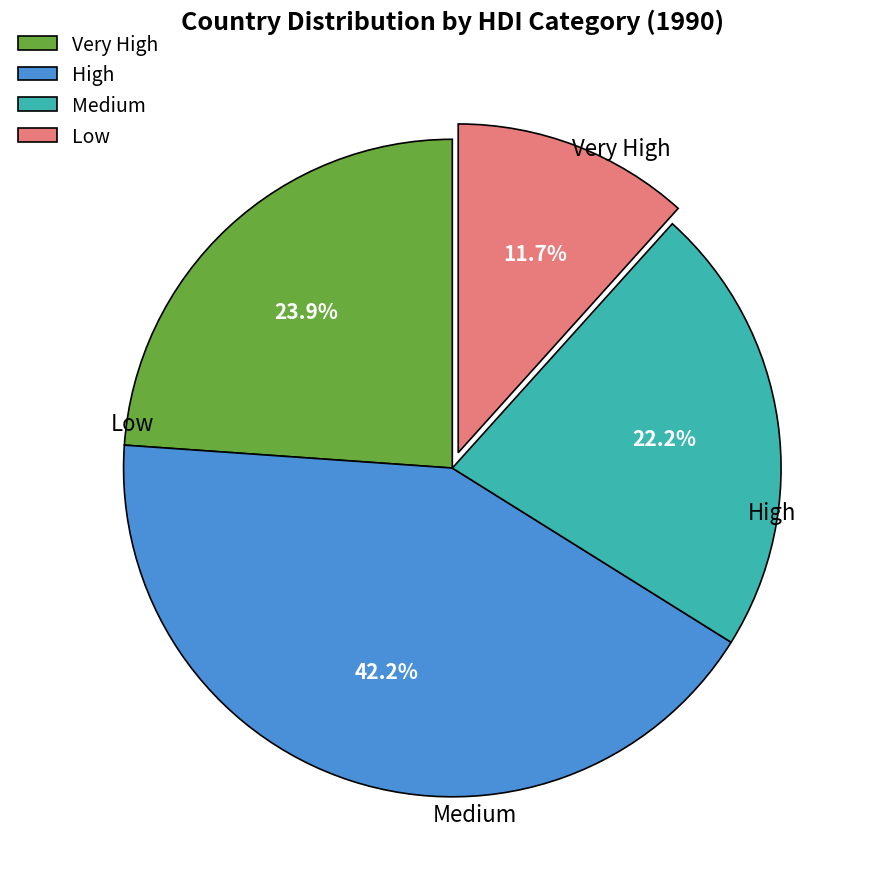

The Very High slice represents 12% of the pie. True or false?

False